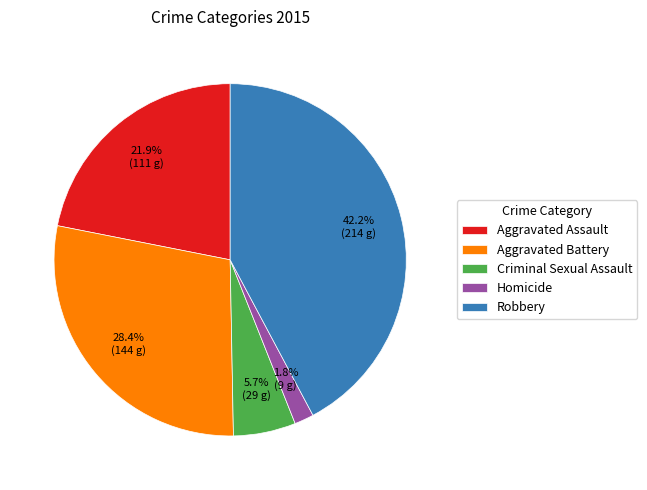

To the nearest percent, what portion does Aggravated Battery represent?

28%